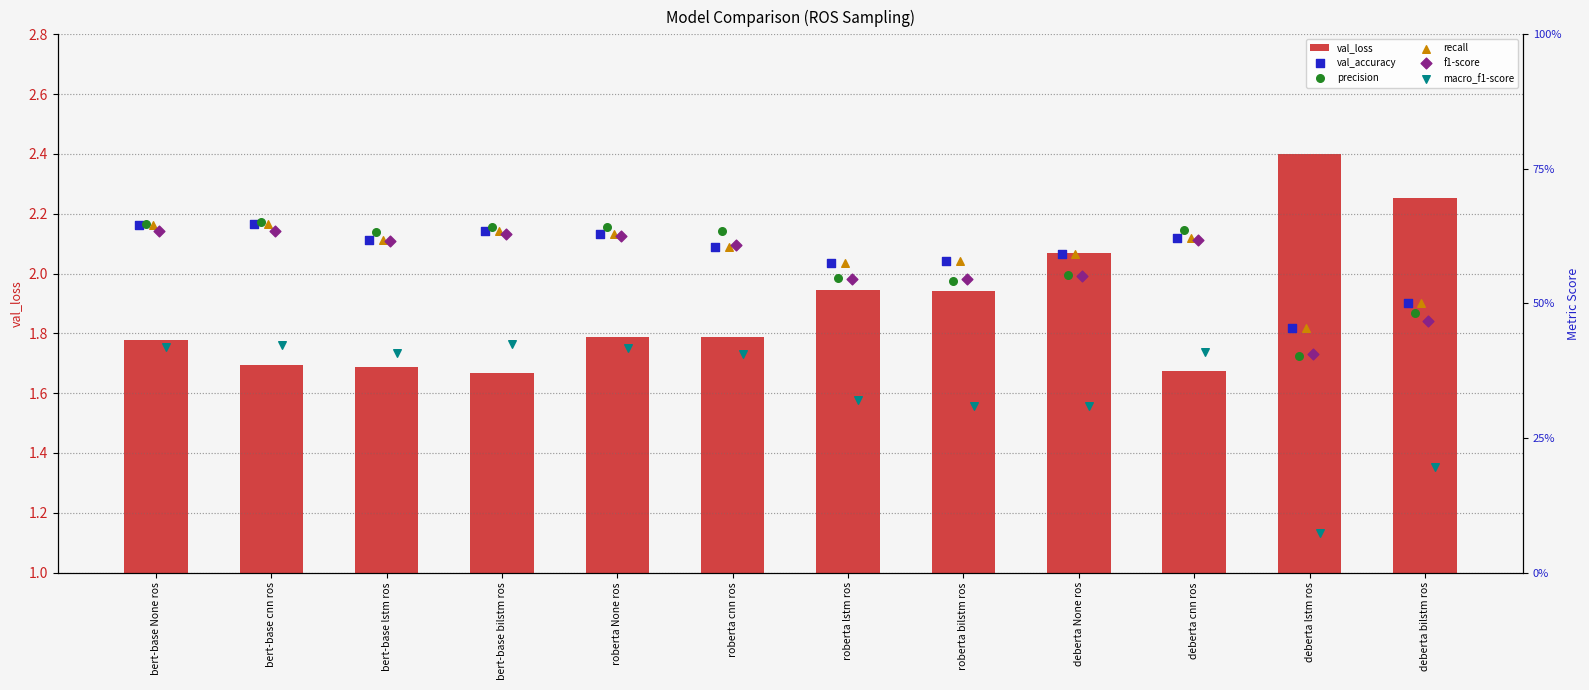

Which series has the largest total across all categories?

val_loss